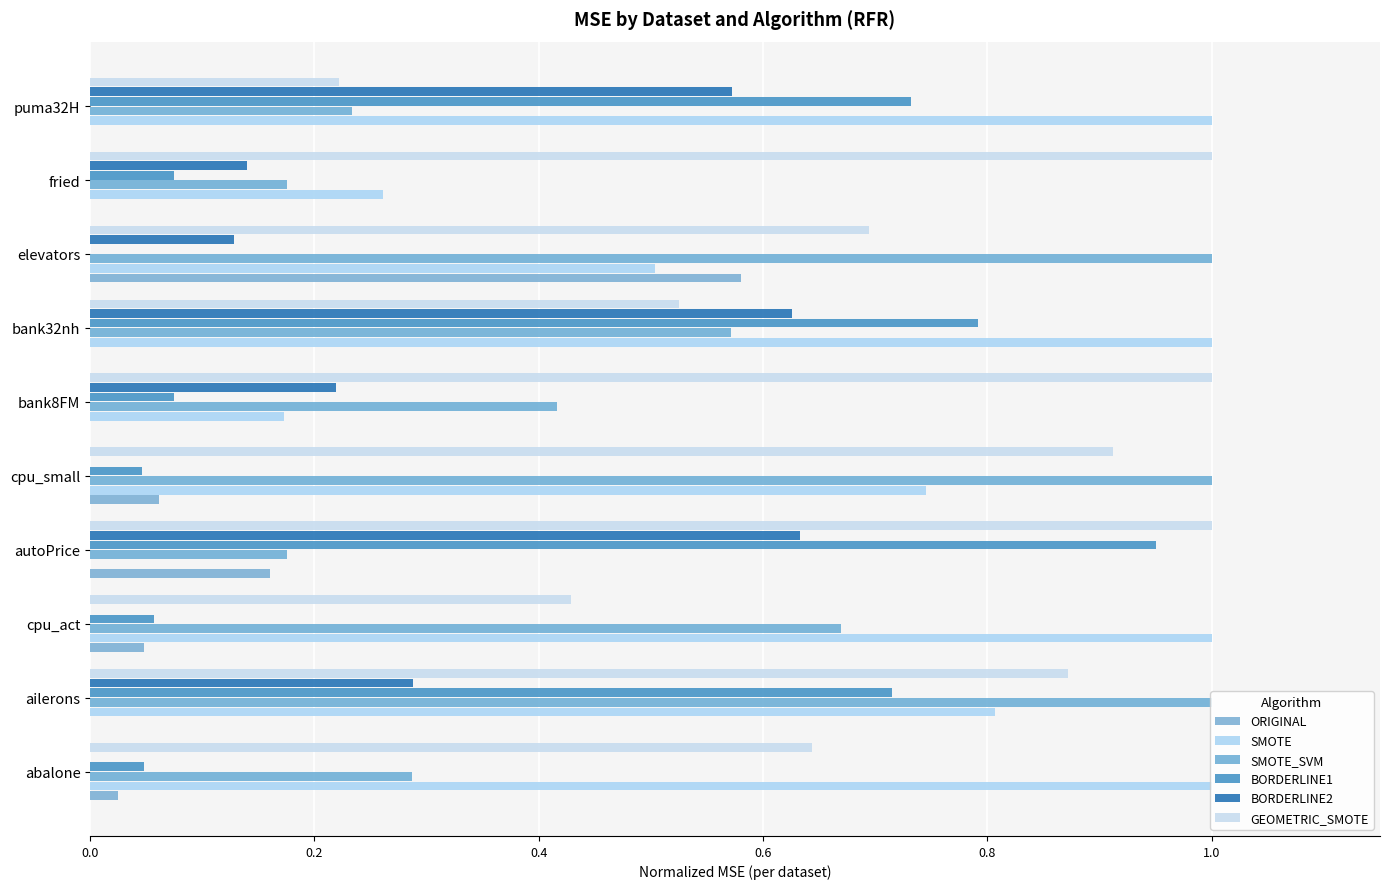

How many distinct data groups are displayed?

6